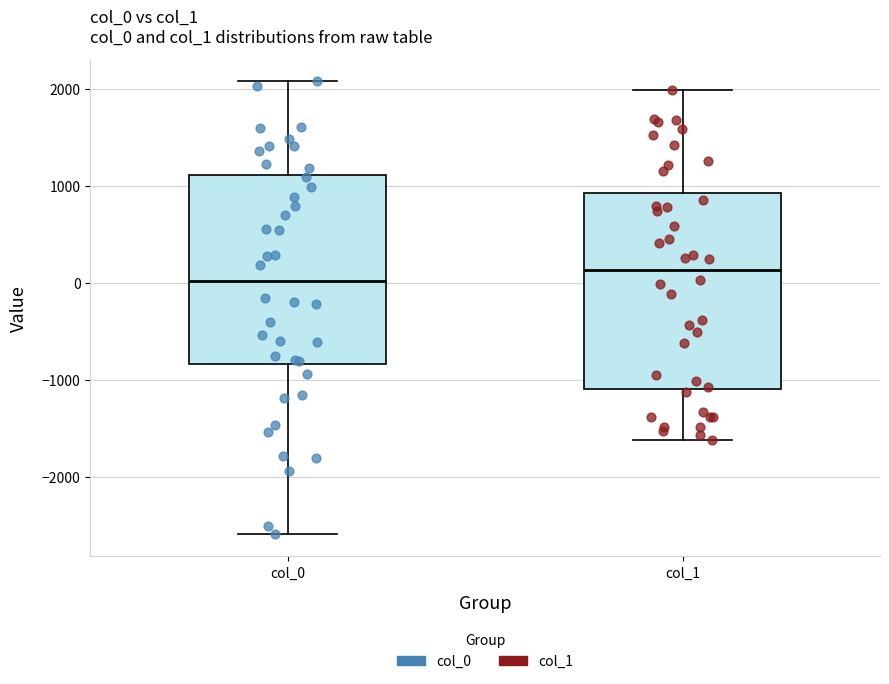

Where is the upper edge of the box for col_1 on the y-axis? The values are not printed on the chart, so give them approximately, as read against the axis.

900